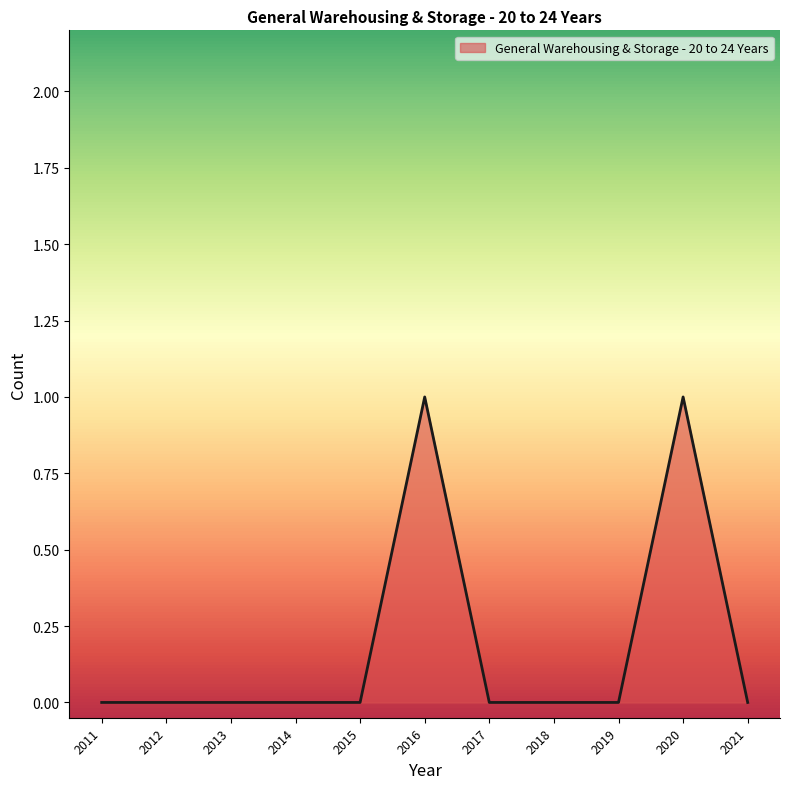

What is the sum of all values?

2